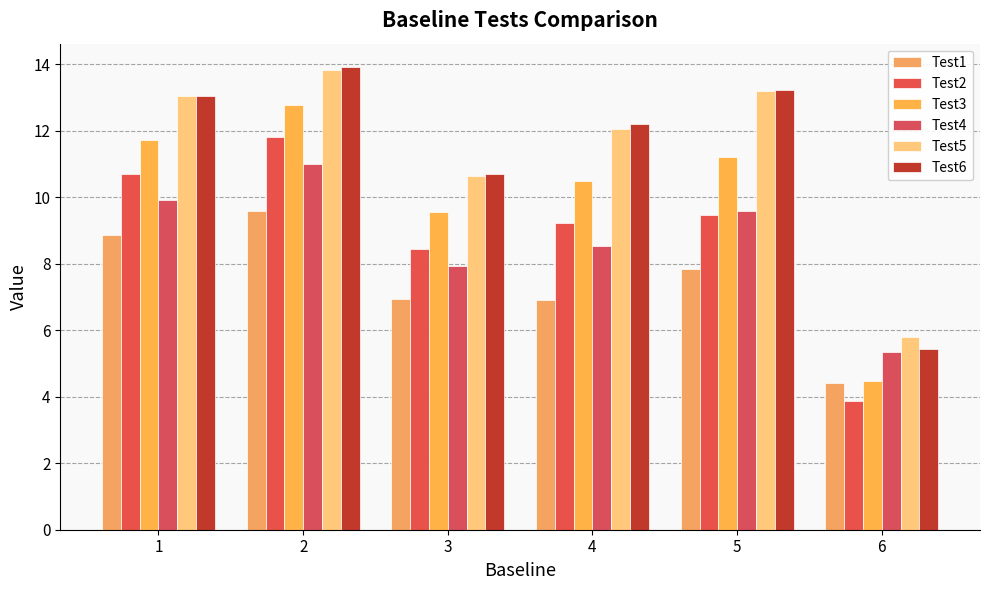

List the series in order of their peak value, highest first.

Test6, Test5, Test3, Test2, Test4, Test1